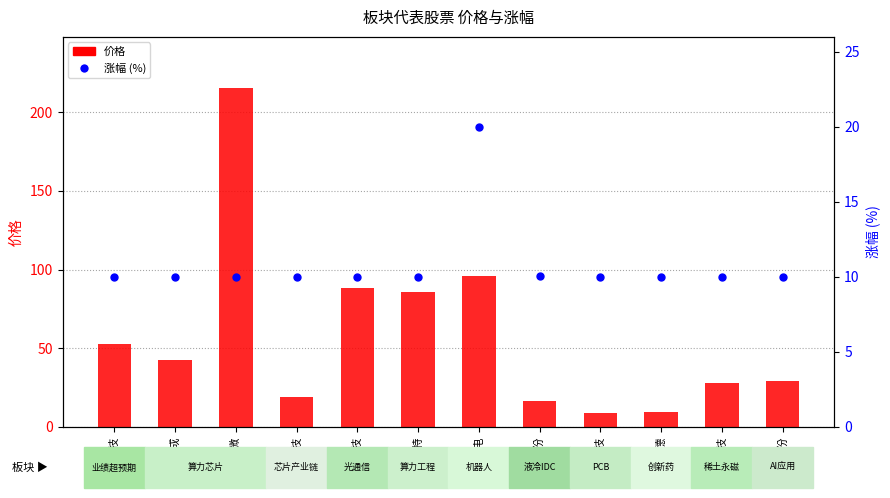

At which category is the sum across all series the highest?

瑞芯微